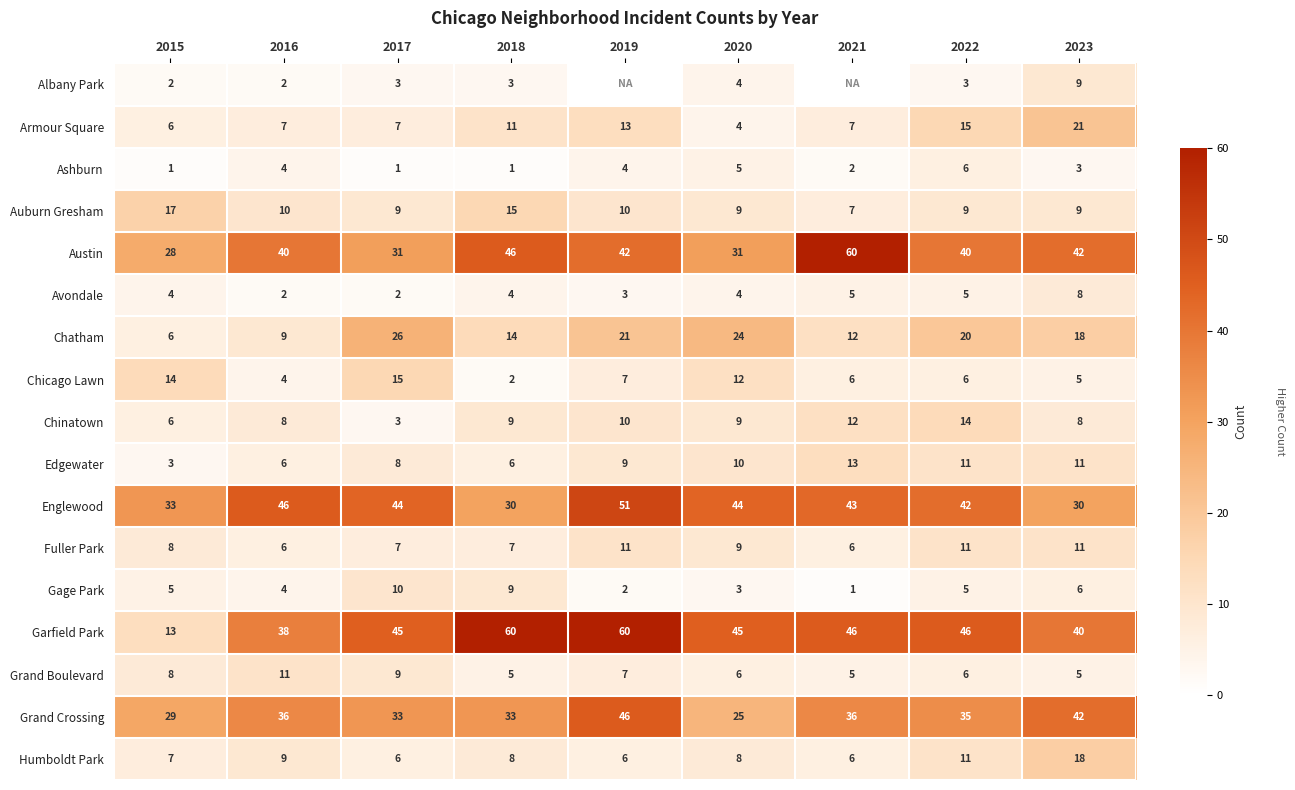

Where does the Grand Crossing series first go above 35?

2016